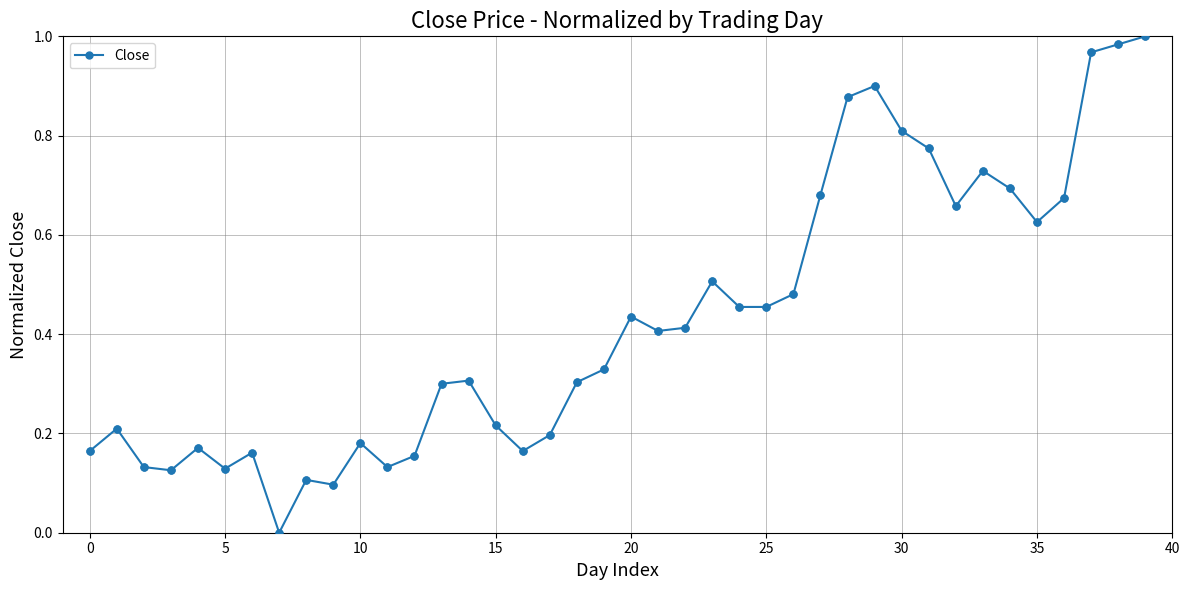

How many lines are shown in the chart?

1